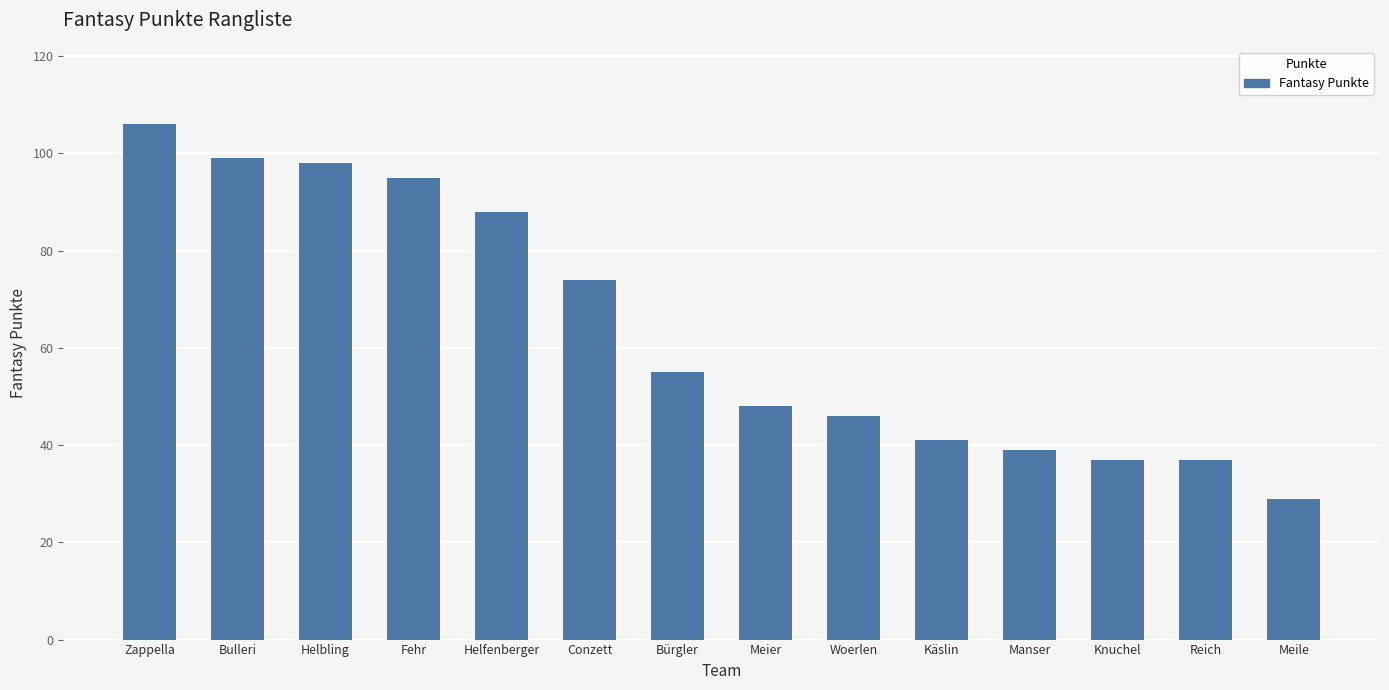

Approximately how many times larger is the value at Zappella compared to Meier?

2.2